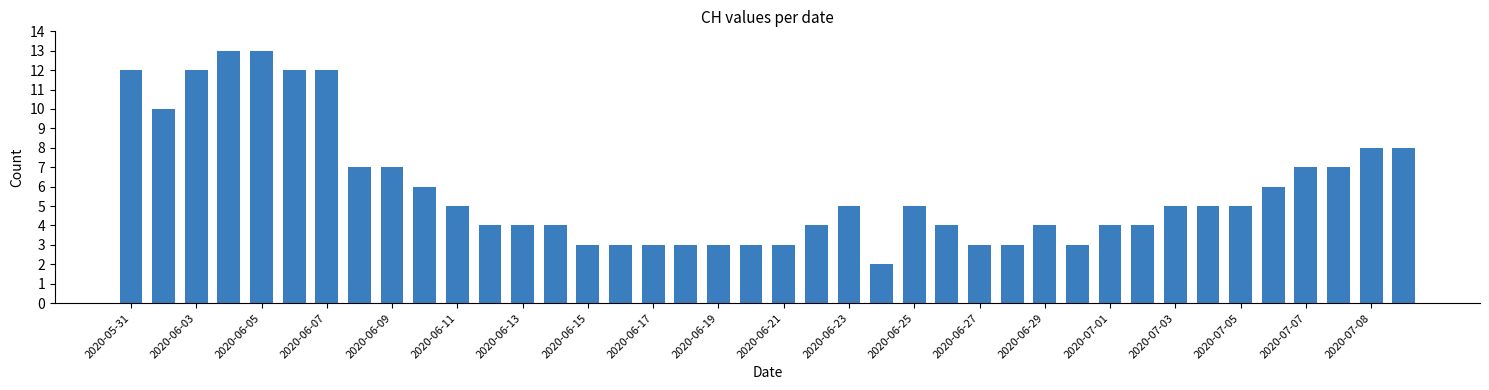

What is the difference between the maximum and second lowest values?

10